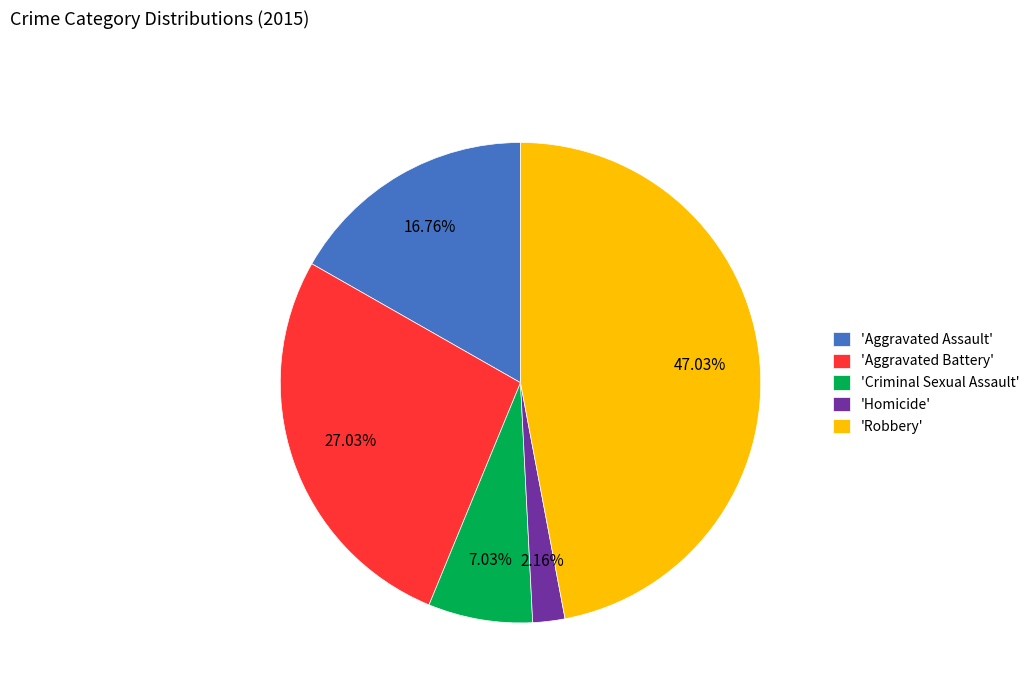

To the nearest percent, what is the difference between the largest and smallest slice percentages?

45%